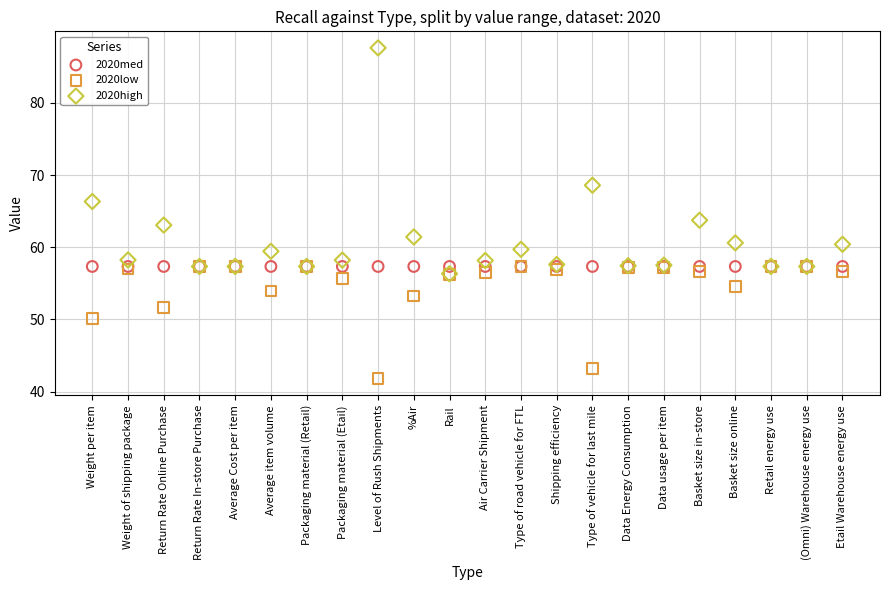

In the 2020high series, what Y value is closest to 71?

68.6